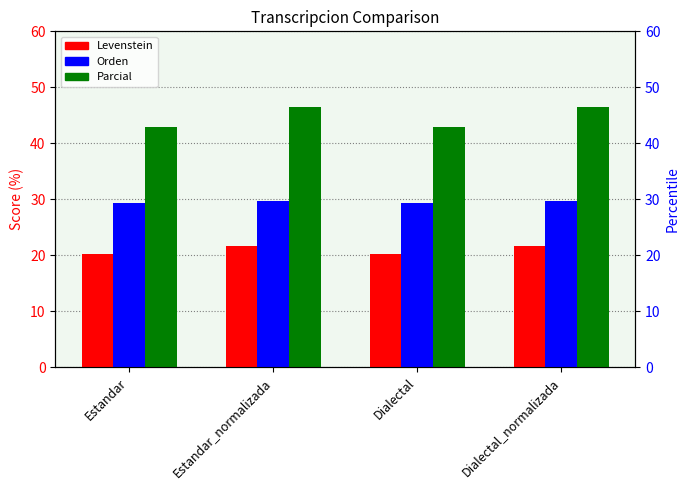

What are all the series names shown in the legend?

Levenstein, Orden, Parcial